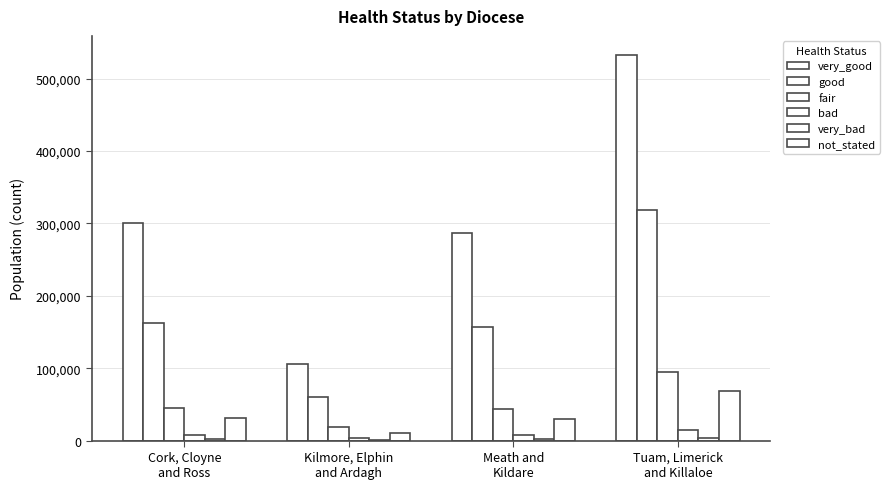

How many series are shown in this chart?

6